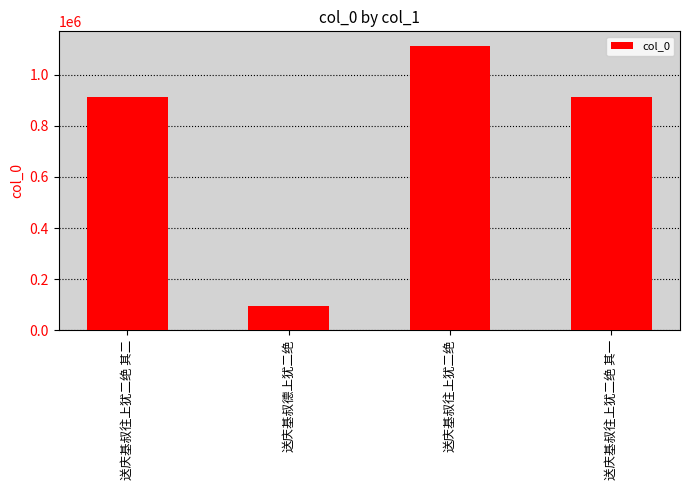

How many distinct data groups are displayed?

1